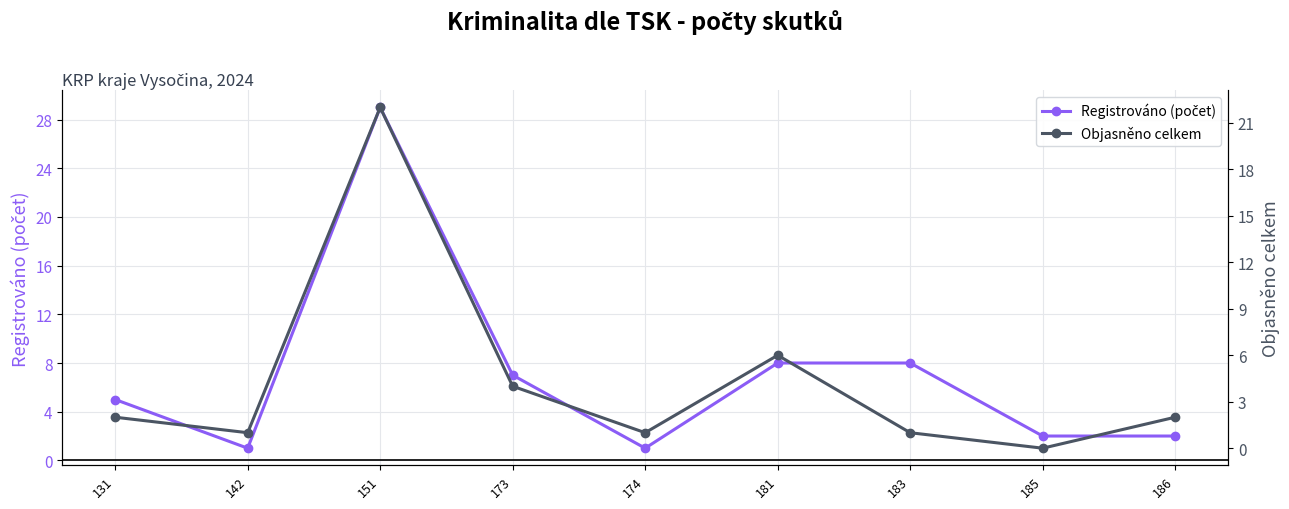

True or false: Objasněno celkem has more than 2 interior local peaks.

False